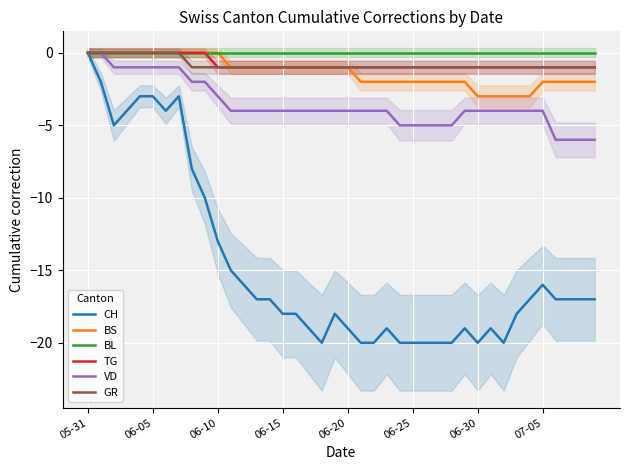

Which series has the widest spread of values?

CH